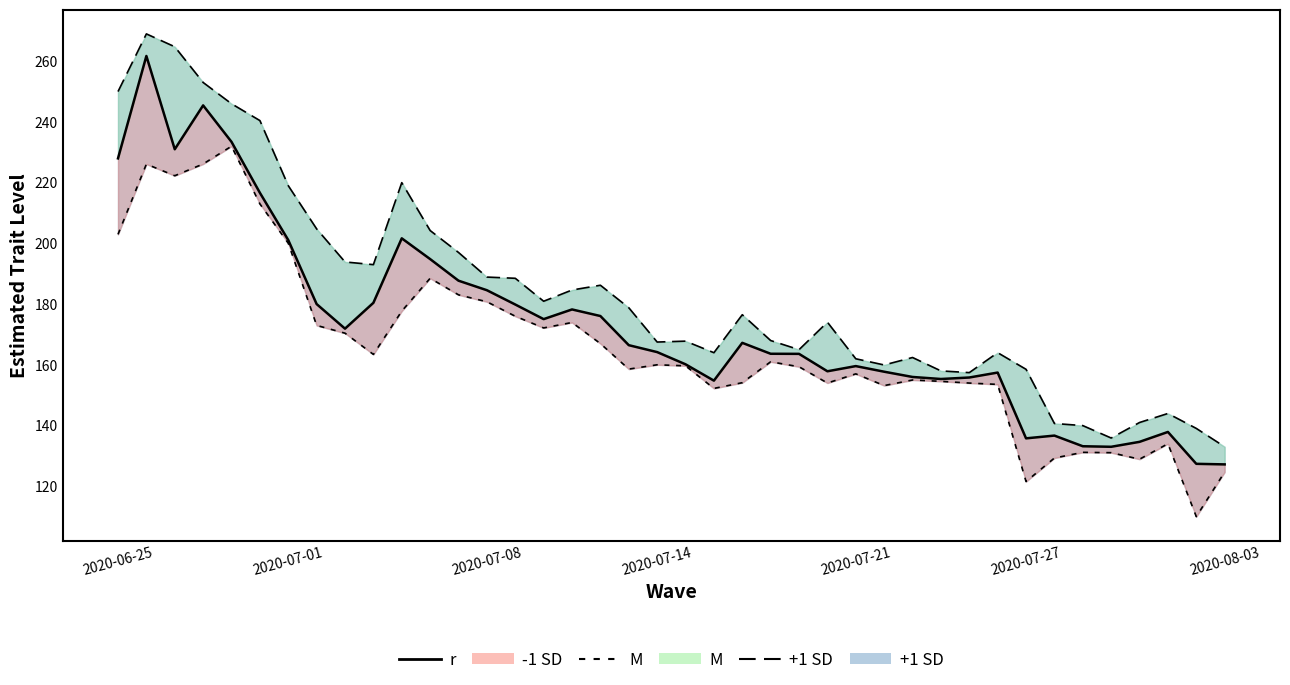

What is the minimum value for -1 SD line?

110.0